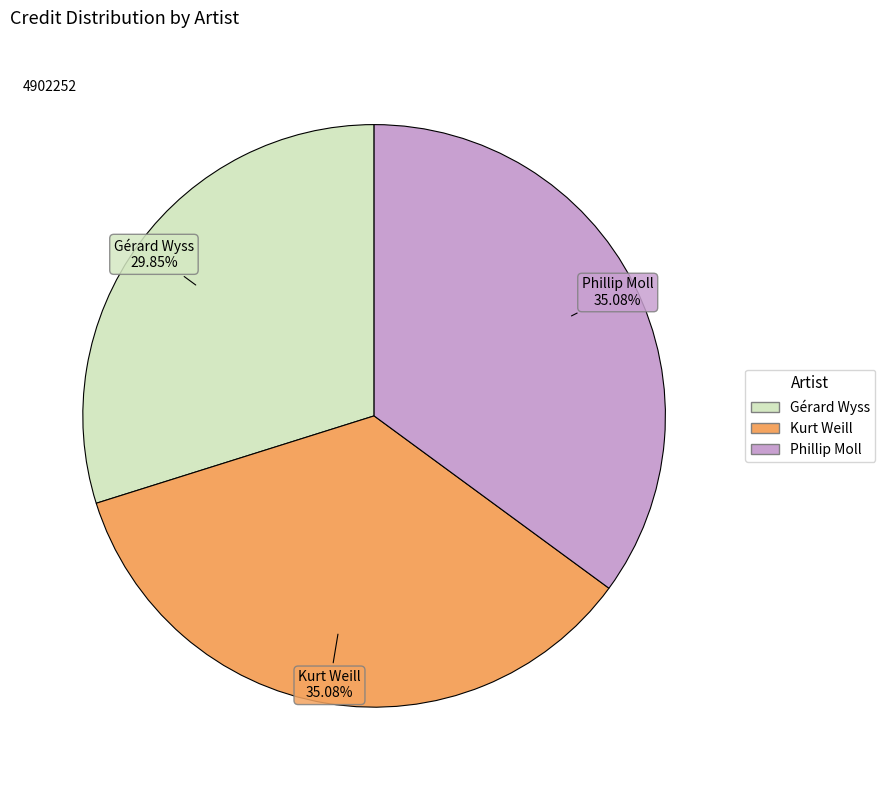

Is there any slice that represents more than half of the pie?

No